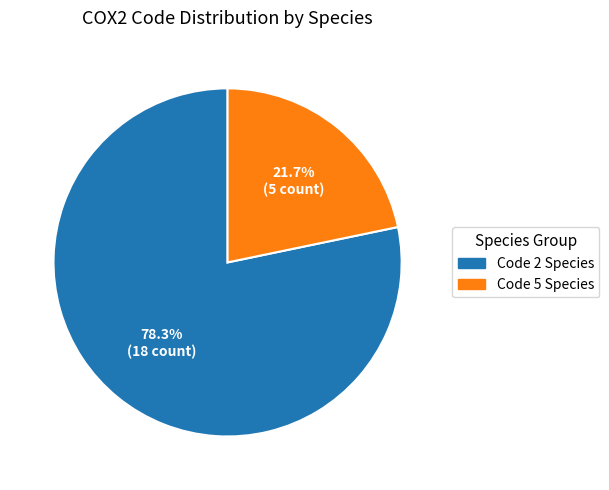

Is there any slice that represents more than half of the pie?

Yes